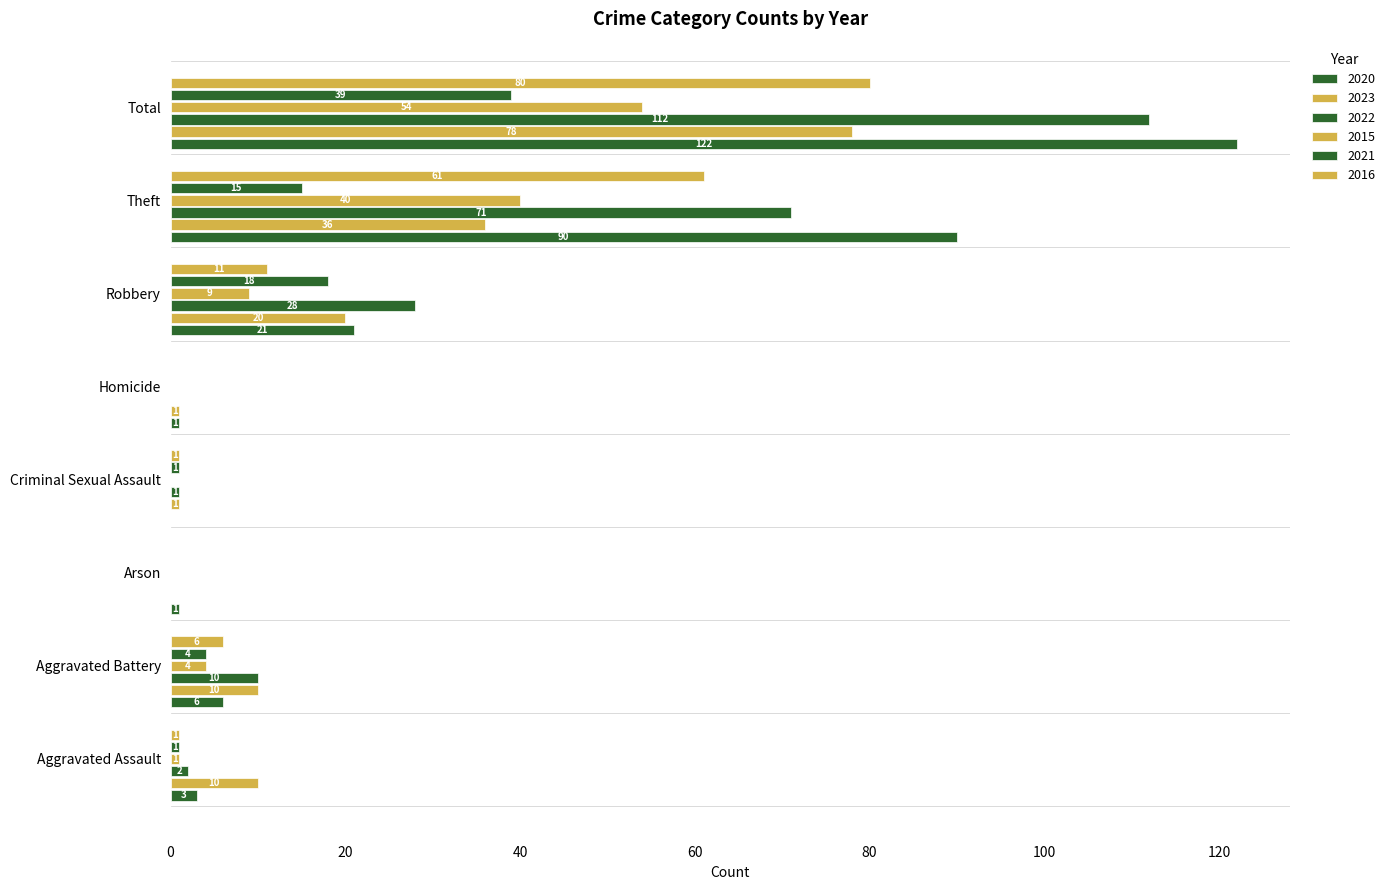

How many data points does each series have?

8